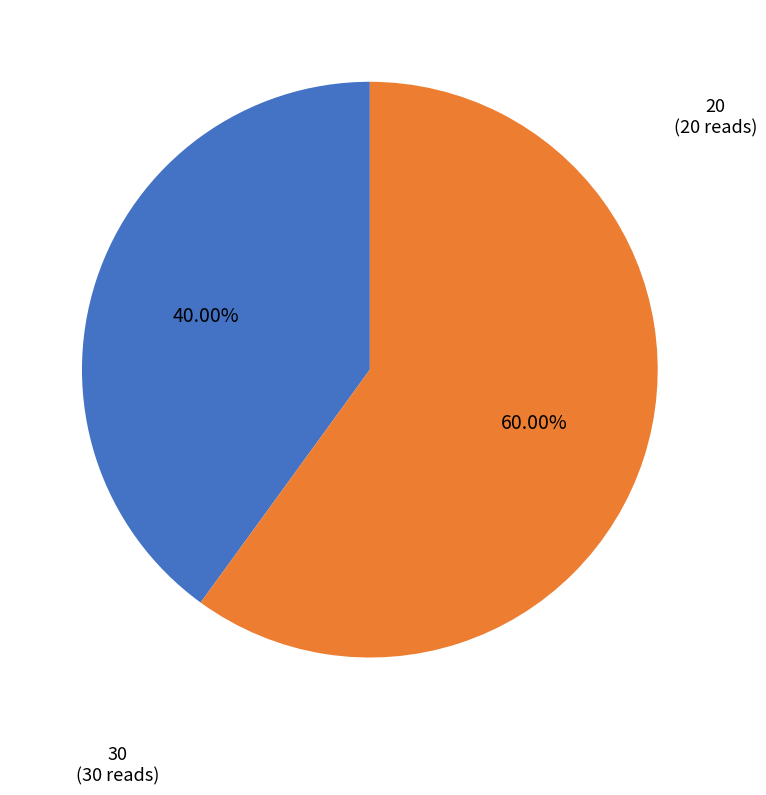

Approximately how many times larger is the value at 30 compared to 20?

1.5